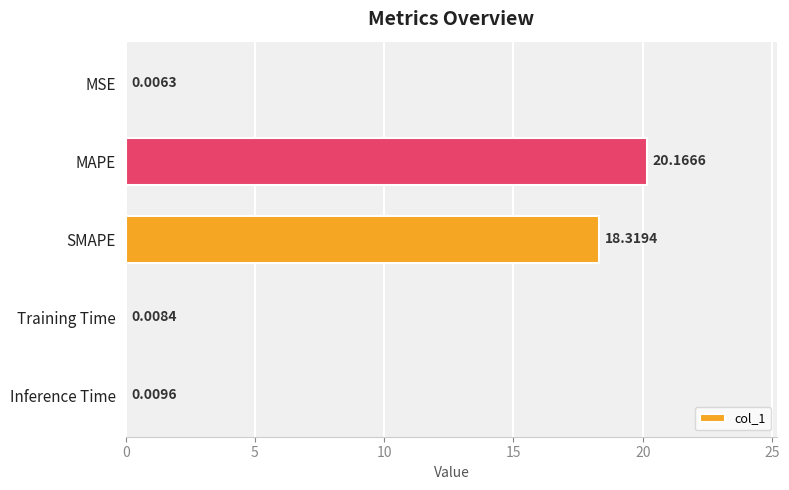

What is the sum of all values?

38.5